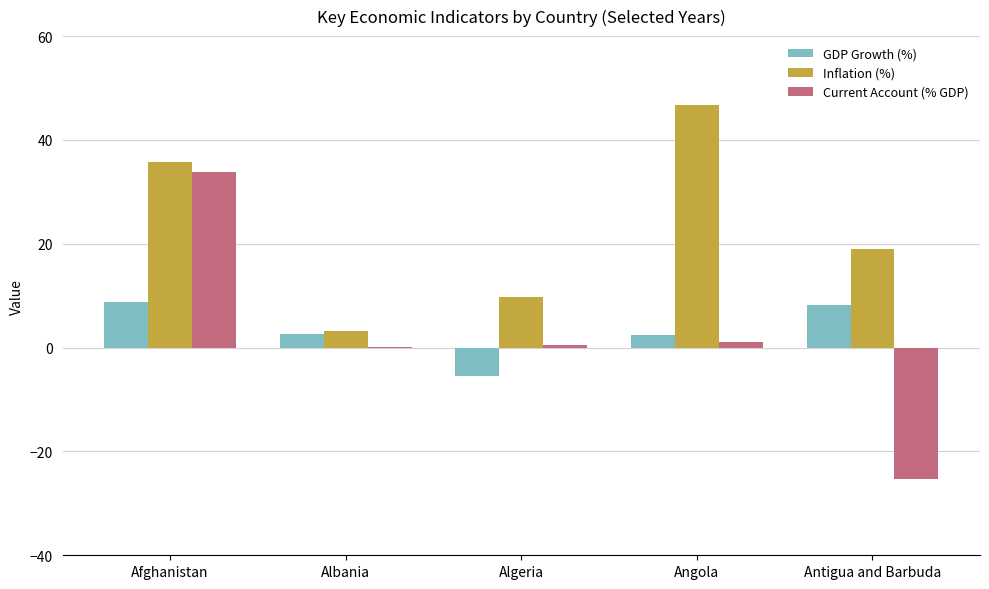

How many groups of bars are there?

5